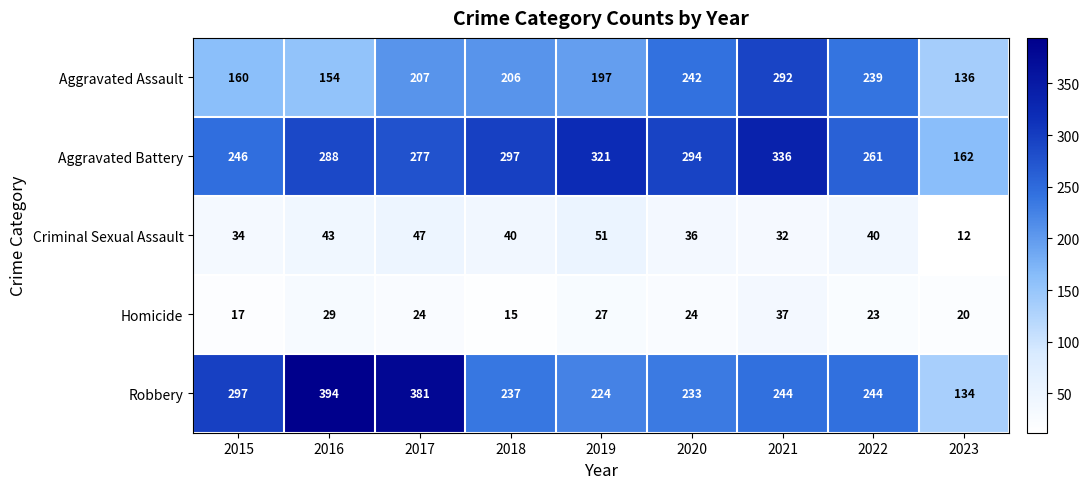

At how many categories does at least one series exceed 385?

1